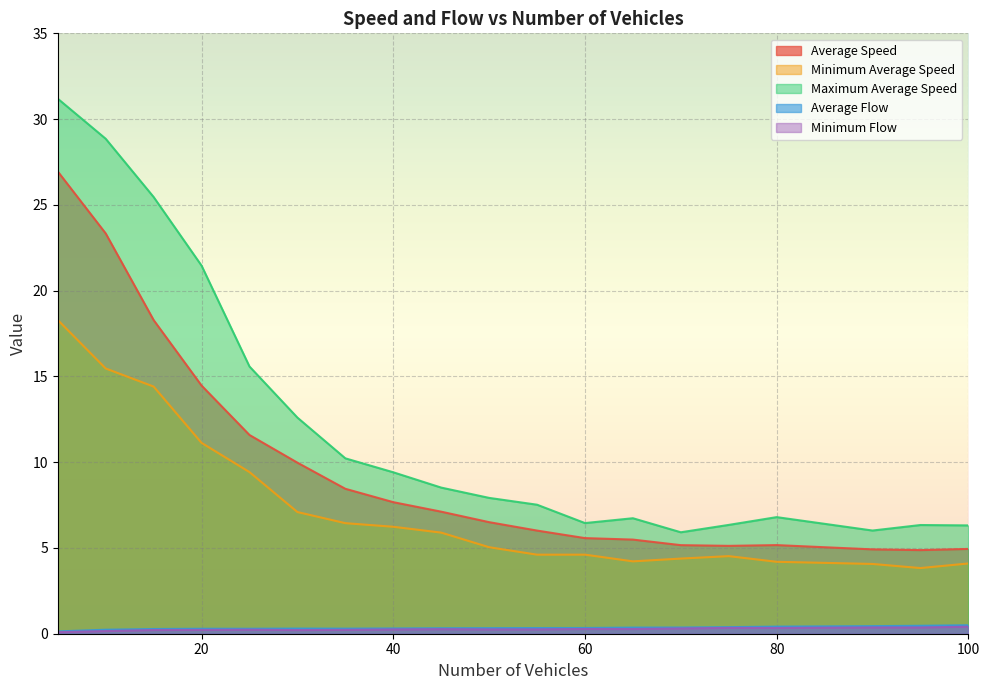

Reading left to right, what are all the values shown in this chart?

Average Speed: 5=26.9	10=23.3	15=18.3	20=14.5	25=11.6	30=10.0	35=8.4	40=7.7	45=7.1	50=6.5	55=6.0	60=5.6	65=5.5	70=5.2	75=5.1	80=5.2	90=4.9	95=4.9	100=4.9
Minimum Average Speed: 5=18.3	10=15.5	15=14.4	20=11.1	25=9.4	30=7.1	35=6.4	40=6.2	45=5.9	50=5.0	55=4.6	60=4.6	65=4.2	70=4.4	75=4.5	80=4.2	90=4.1	95=3.8	100=4.1
Maximum Average Speed: 5=31.2	10=28.9	15=25.5	20=21.5	25=15.6	30=12.6	35=10.2	40=9.4	45=8.5	50=7.9	55=7.5	60=6.5	65=6.7	70=5.9	75=6.3	80=6.8	90=6.0	95=6.3	100=6.3
Average Flow: 5=0.1	10=0.2	15=0.3	20=0.3	25=0.3	30=0.3	35=0.3	40=0.3	45=0.3	50=0.3	55=0.3	60=0.3	65=0.4	70=0.4	75=0.4	80=0.4	90=0.4	95=0.5	100=0.5
Minimum Flow: 5=0.1	10=0.2	15=0.2	20=0.2	25=0.2	30=0.2	35=0.2	40=0.2	45=0.3	50=0.3	55=0.3	60=0.3	65=0.3	70=0.3	75=0.3	80=0.3	90=0.4	95=0.4	100=0.4